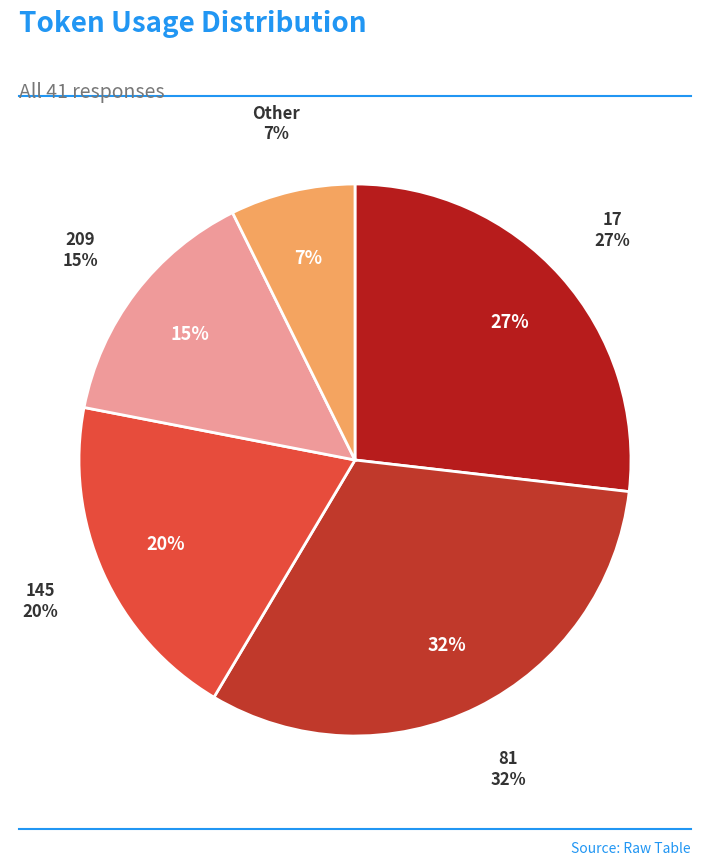

Rank the categories by value from lowest to highest.

Other, 209, 145, 17, 81